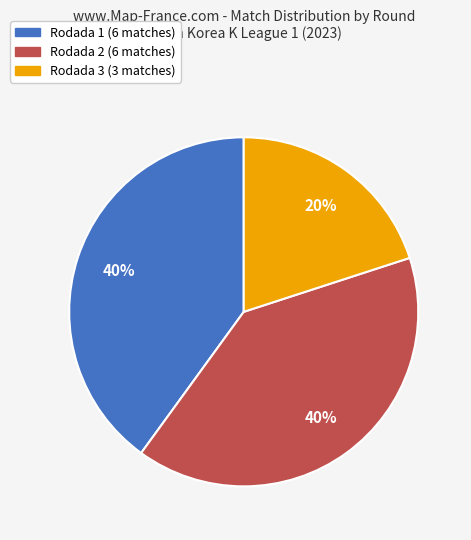

Is it true that Rodada 2 is 33% of the pie?

False